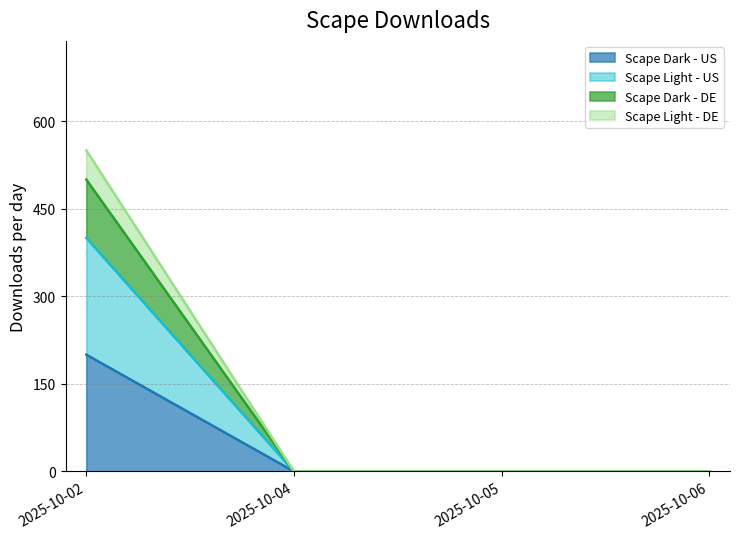

At how many categories does at least one series exceed 399?

1